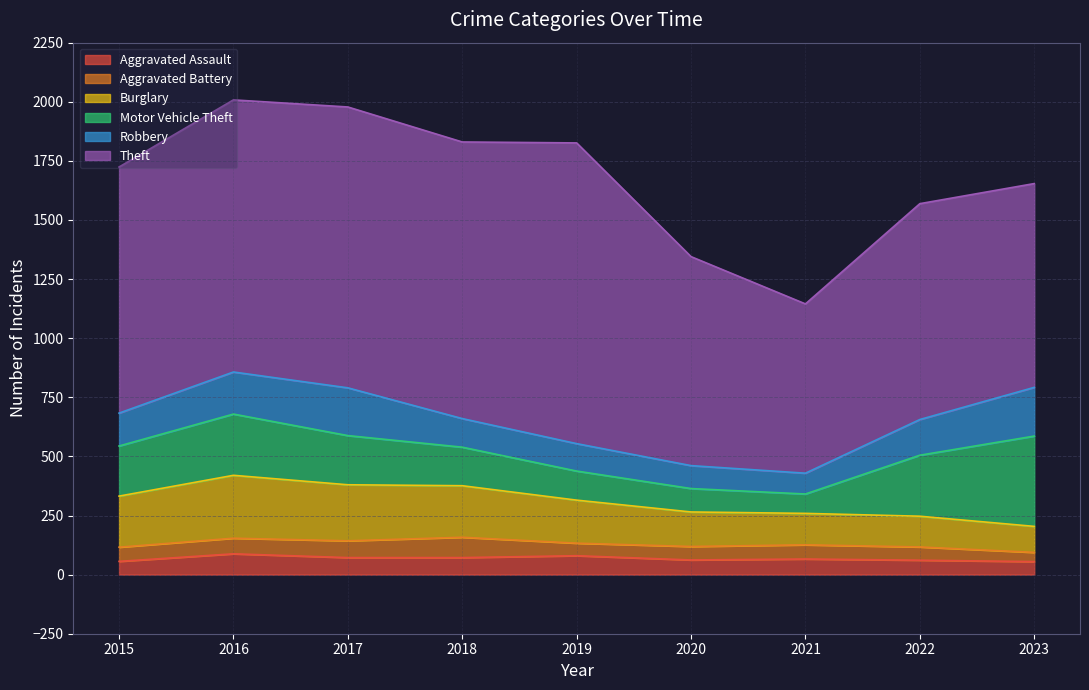

What is the spread (max minus min) of values at 2015?

985